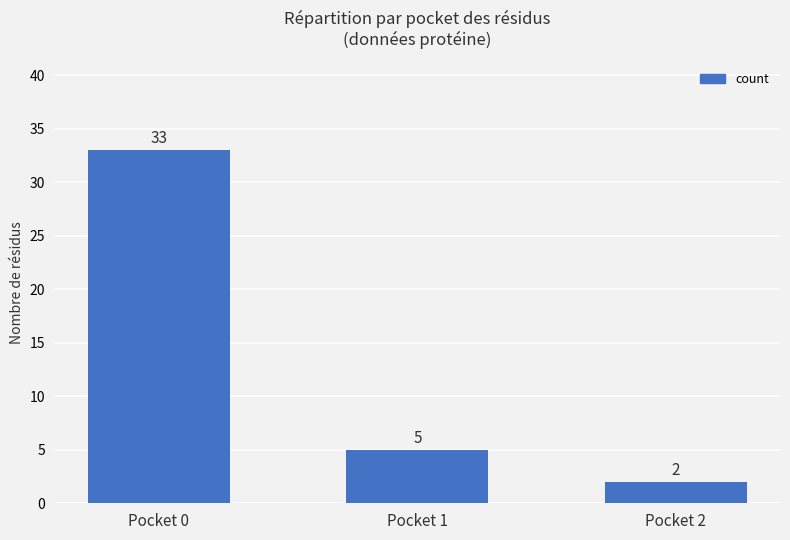

How many series are shown in this chart?

1